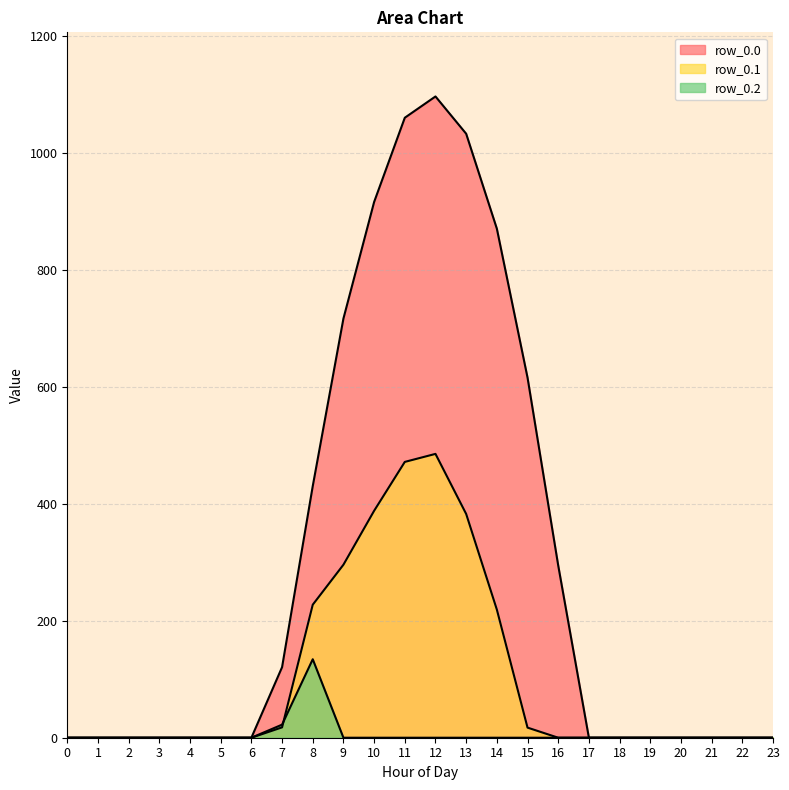

True or false: row_0.2 and row_0.0 intersect in this chart.

False